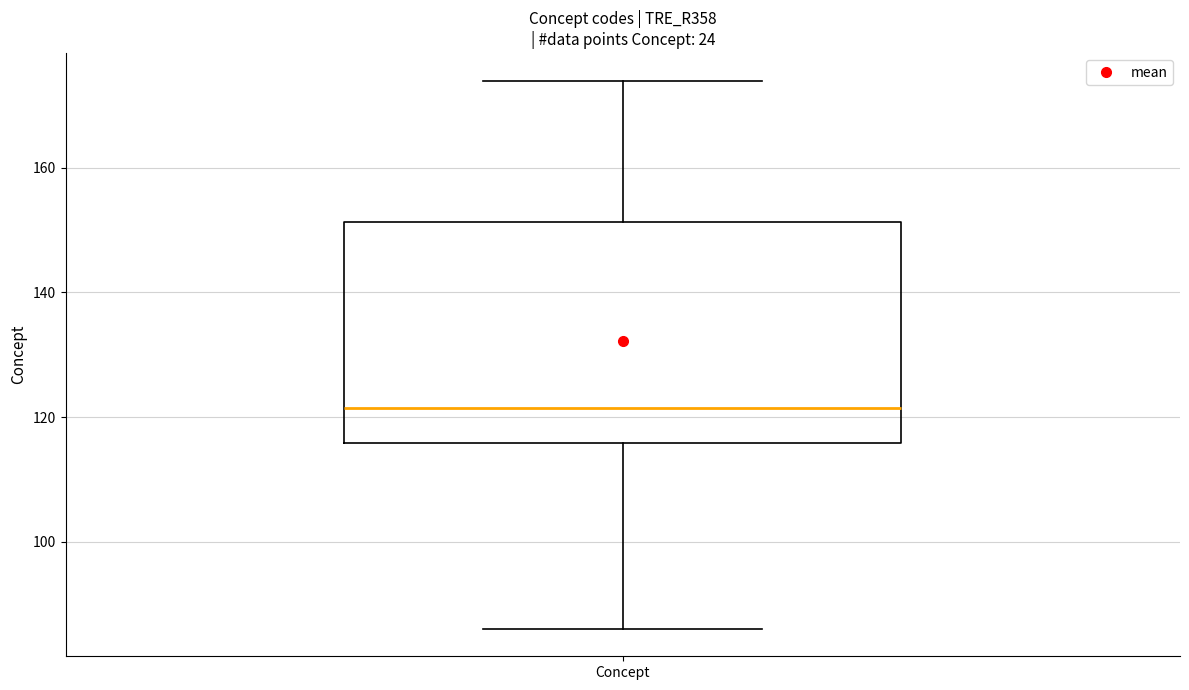

Read this box plot against the y-axis: the position of the median line, the range covered by the box, and the ends of both whiskers. The values are not printed on the chart, so give them approximately, as read against the axis.

median 122, box 116 to 152, whiskers 86 to 174